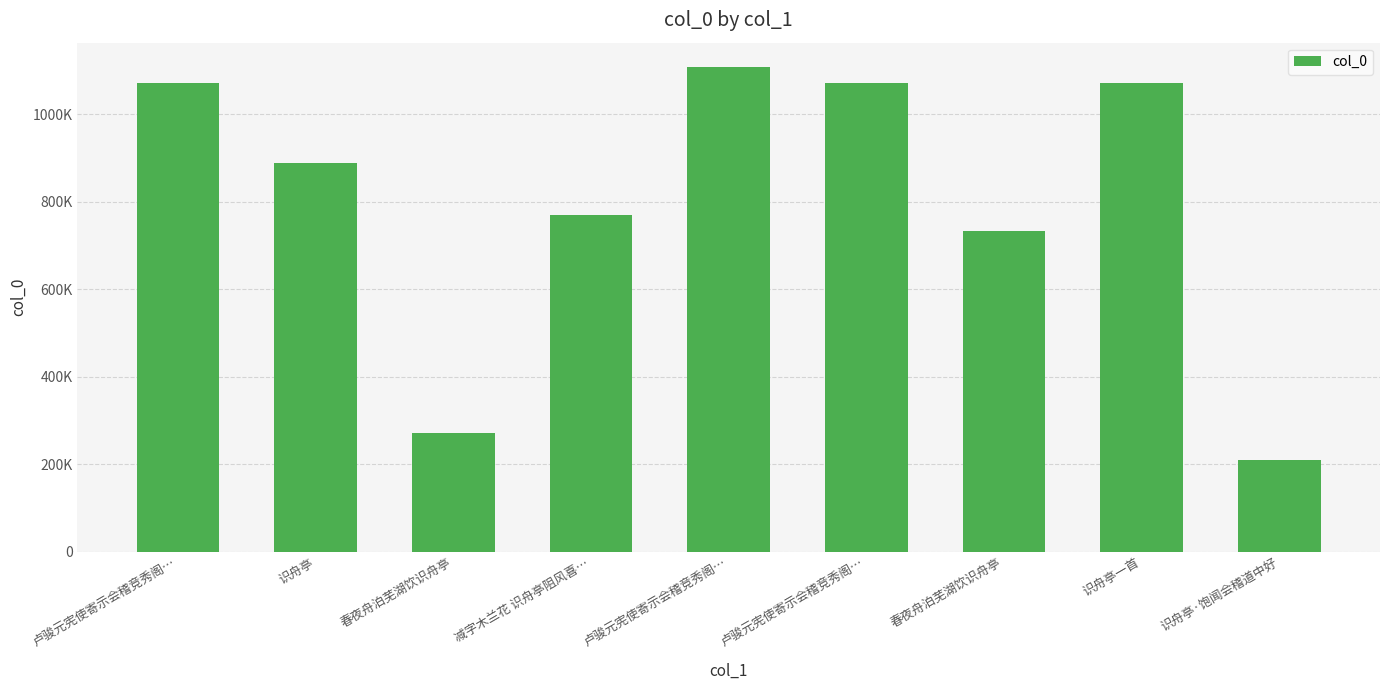

Are the bars horizontal?

No